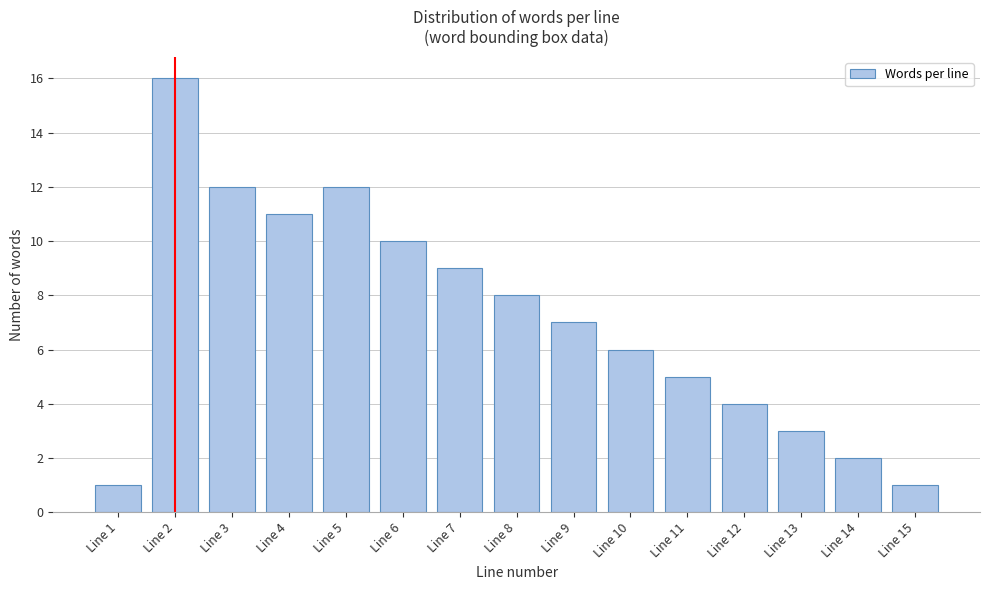

Reading left to right, extract all data points from this chart.

1	16	12	11	12	10	9	8	7	6	5	4	3	2	1